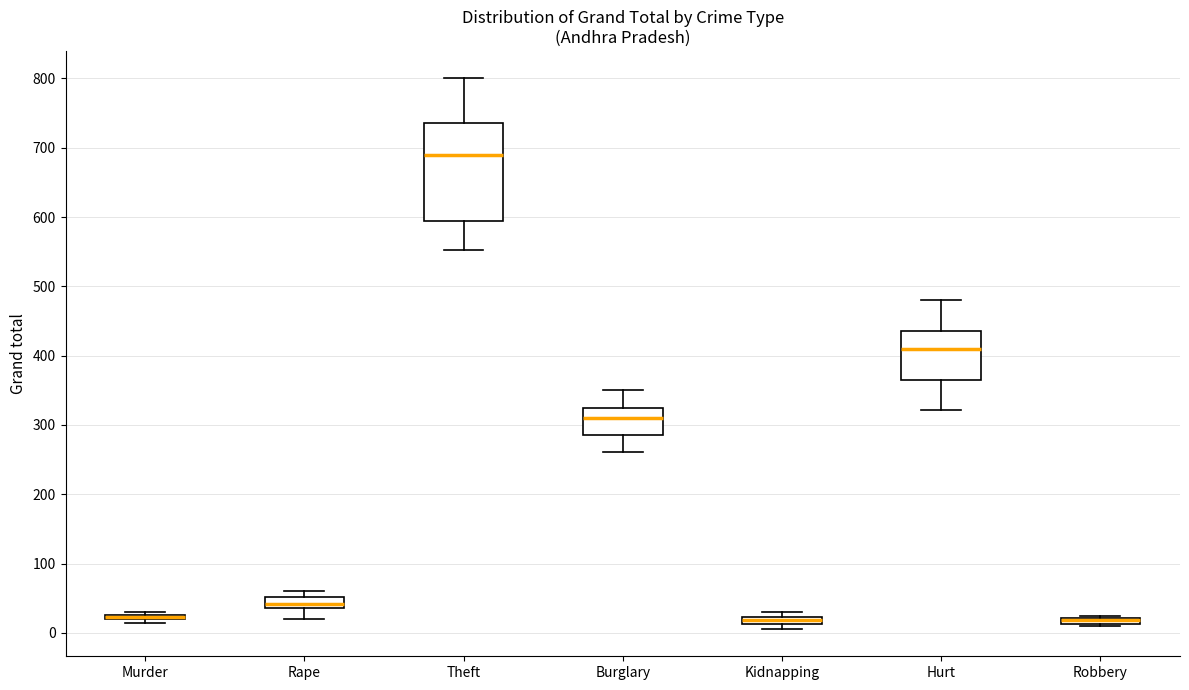

Comparing the boxes themselves (not the whiskers), which one is the tallest?

Theft